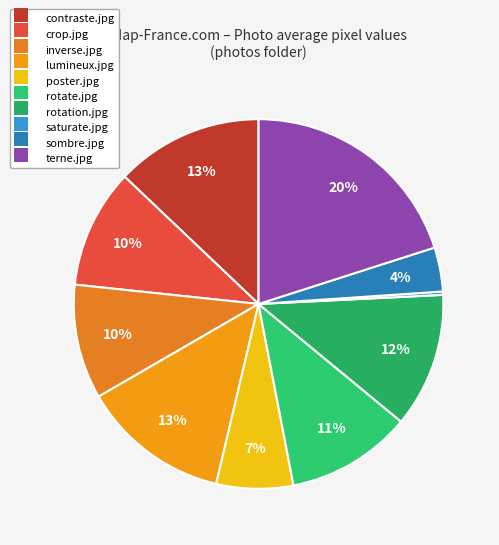

How many segments does this pie chart have?

10